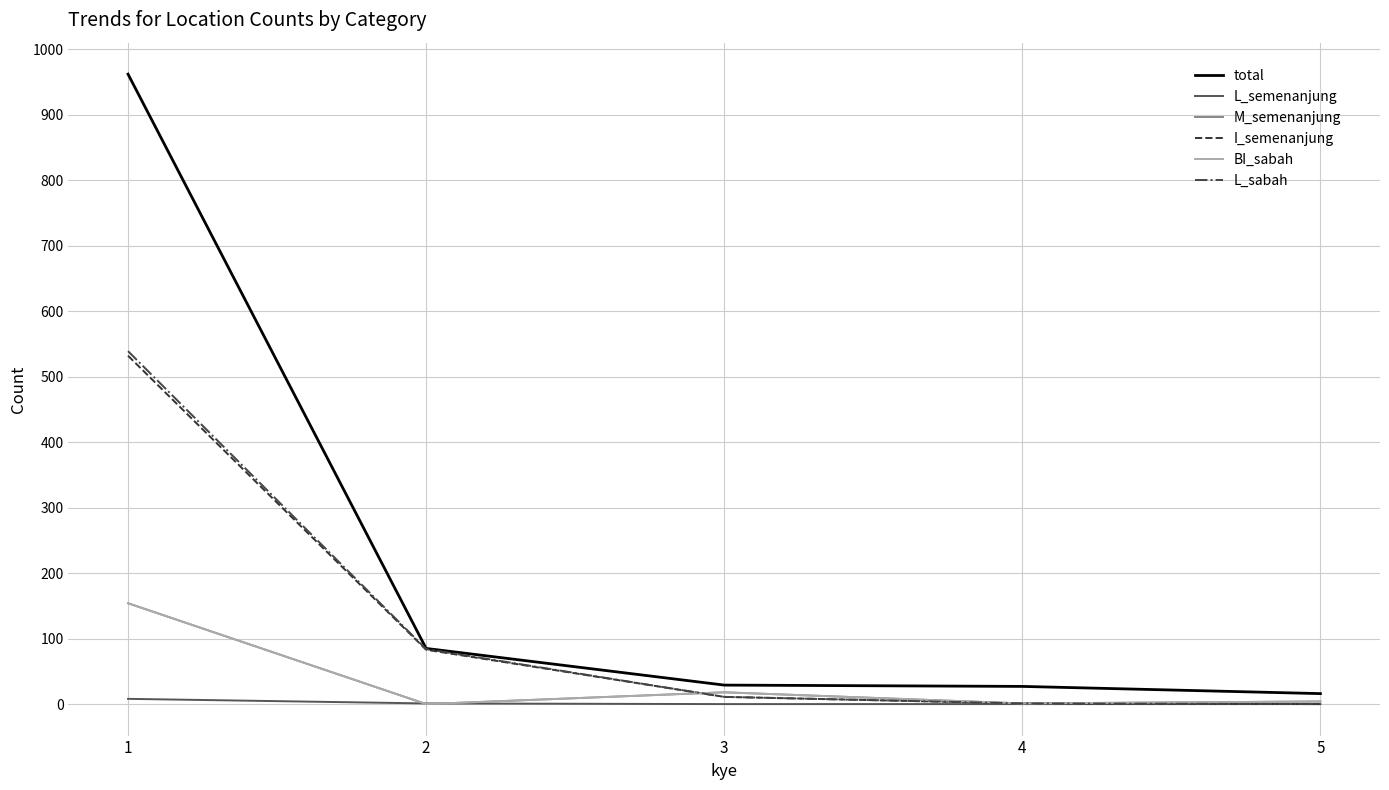

Does the chart have visible grid lines?

Yes